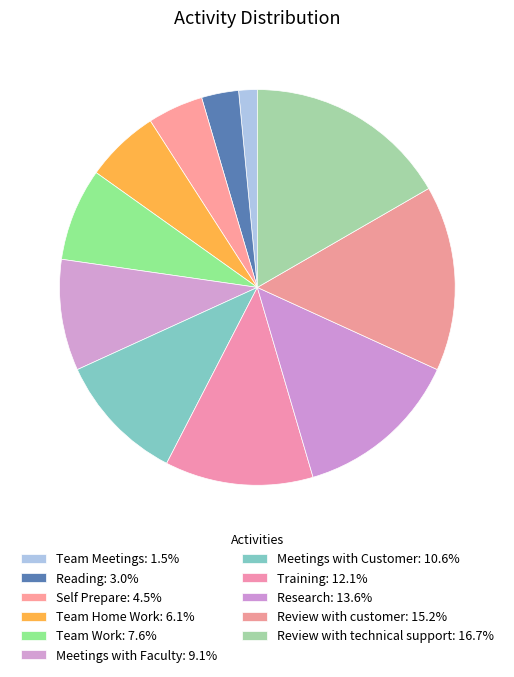

How many segments does this pie chart have?

11